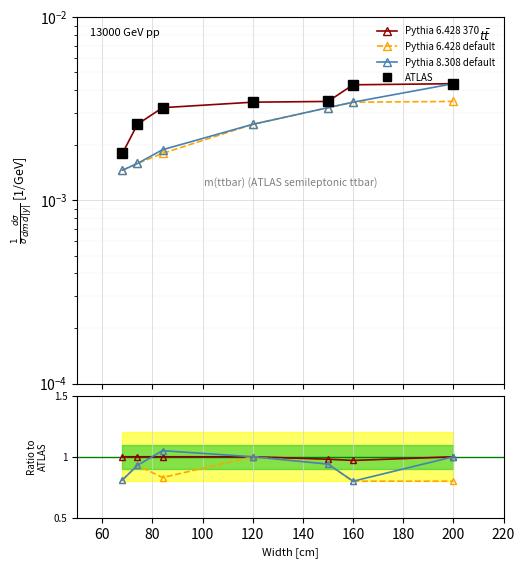

Between 200 and 160, which is larger?

200